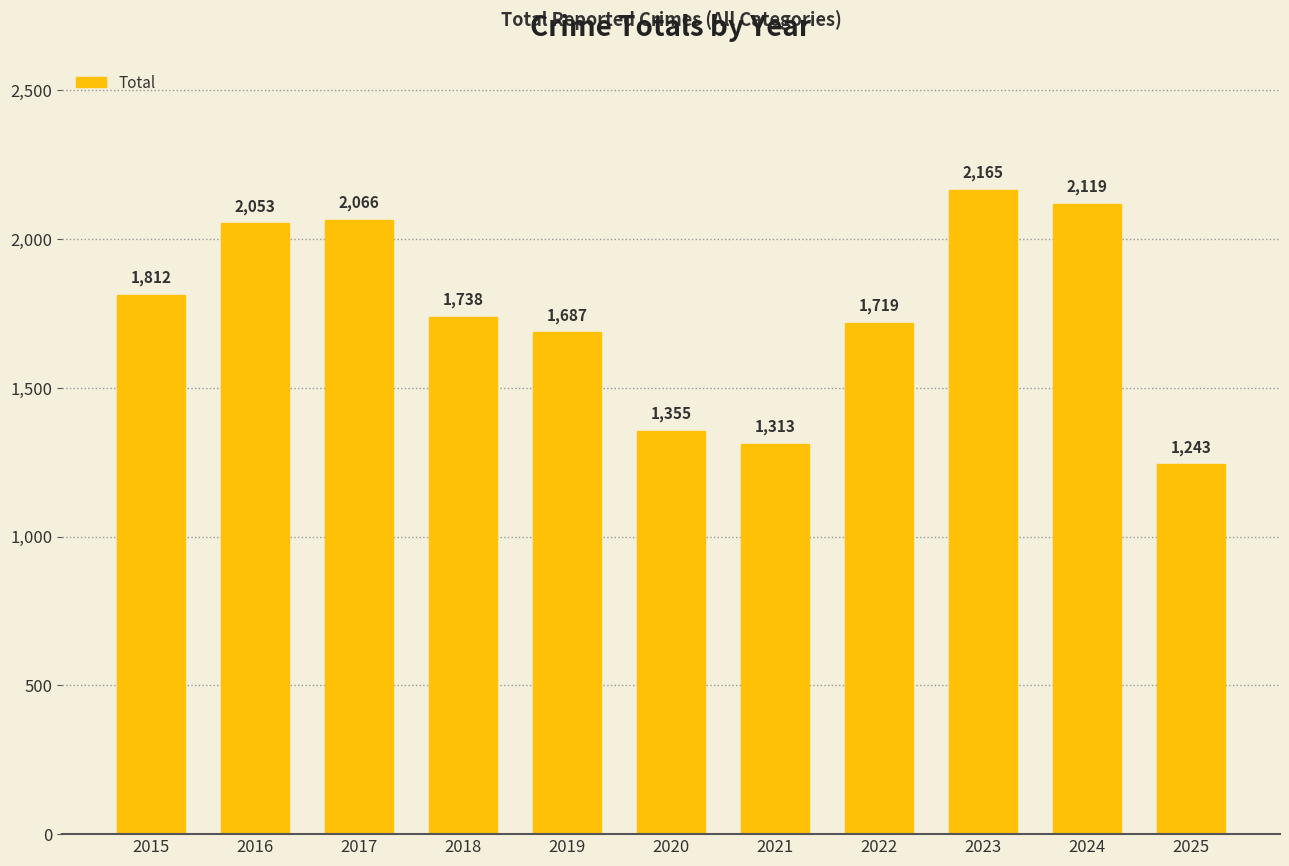

Read the value at 2016, to the nearest 100.

2100